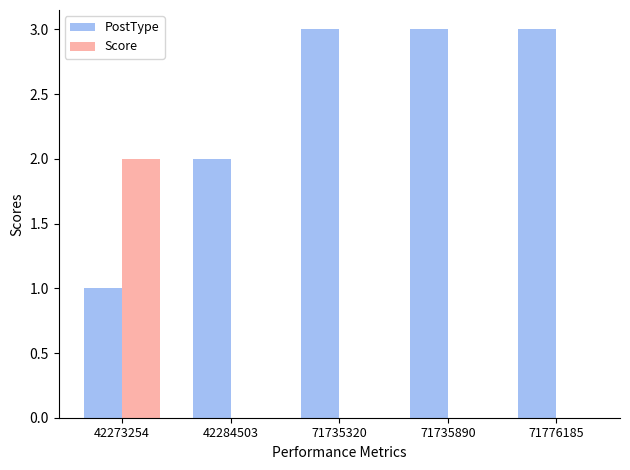

Is the value of Score at 42273254 greater than the value of PostType at 71735890?

No